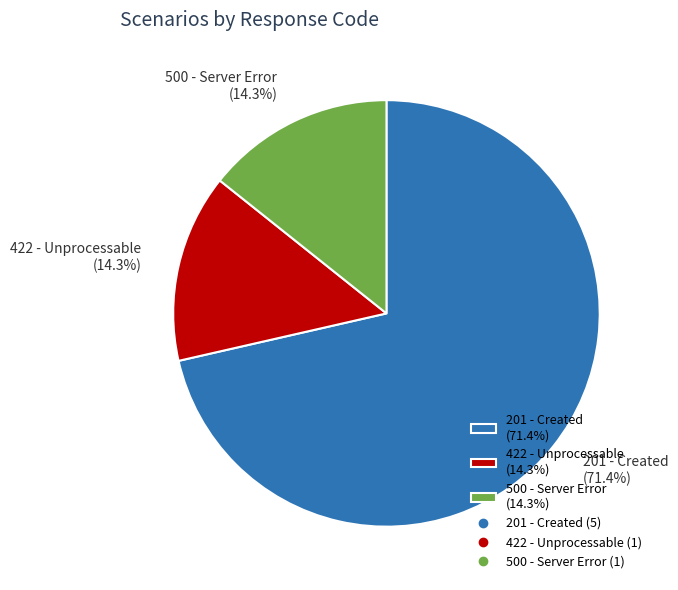

Does any single category account for the majority?

Yes